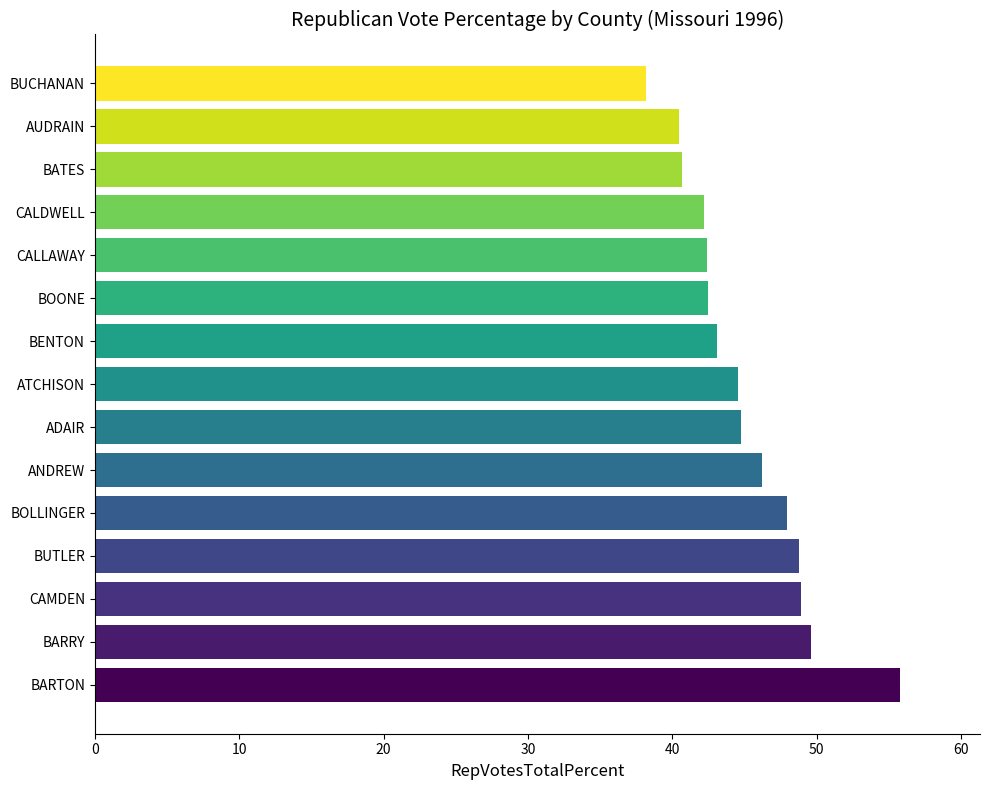

True or false: the data shows 17.5 at CALDWELL.

False